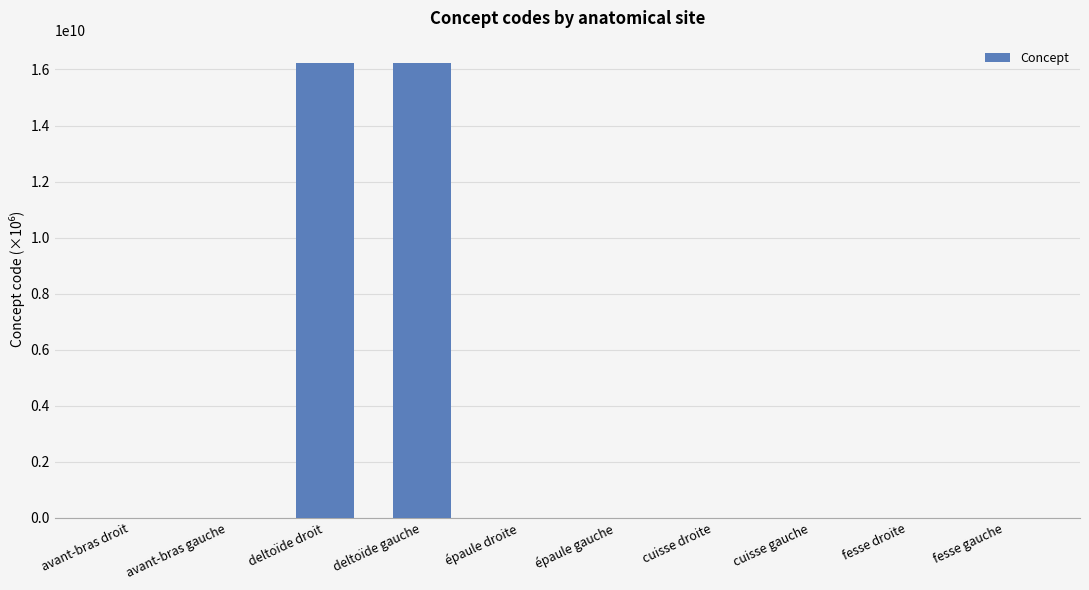

What is the maximum value shown in the chart?

16217701000.1